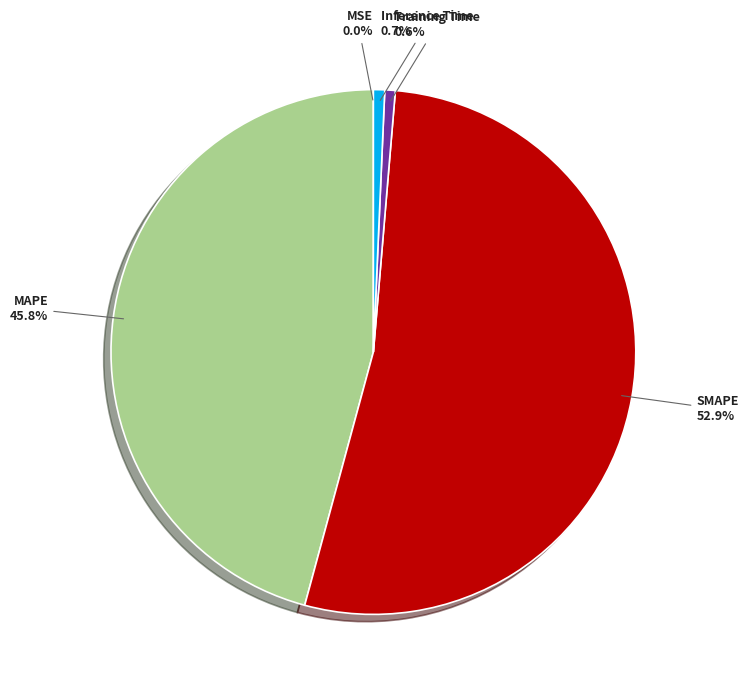

Is there any slice that represents more than half of the pie?

Yes